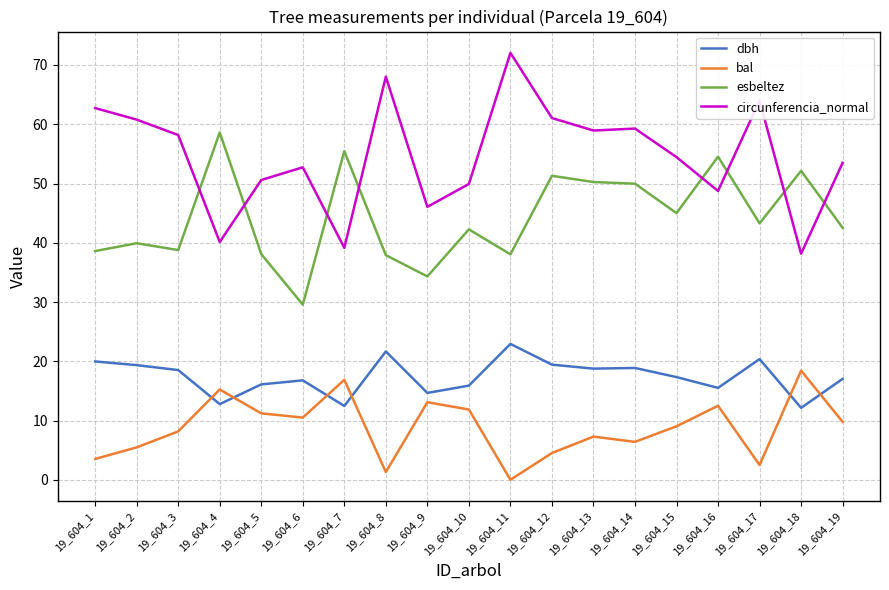

True or false: circunferencia_normal has more than 2 points higher than both neighbors.

True